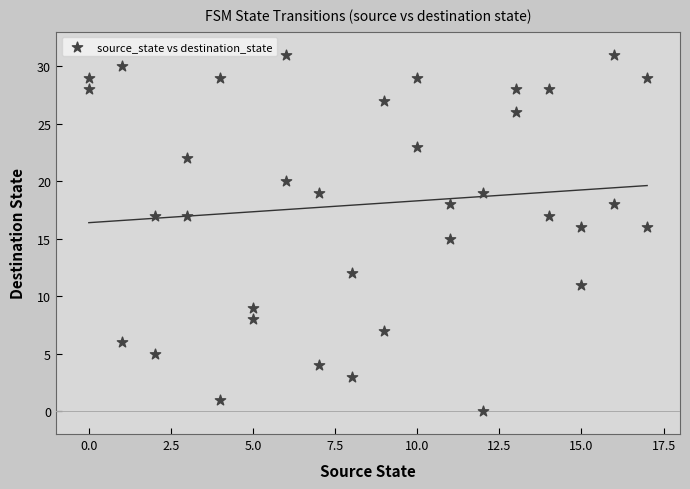

What is the range of Y values (max minus min)?

31